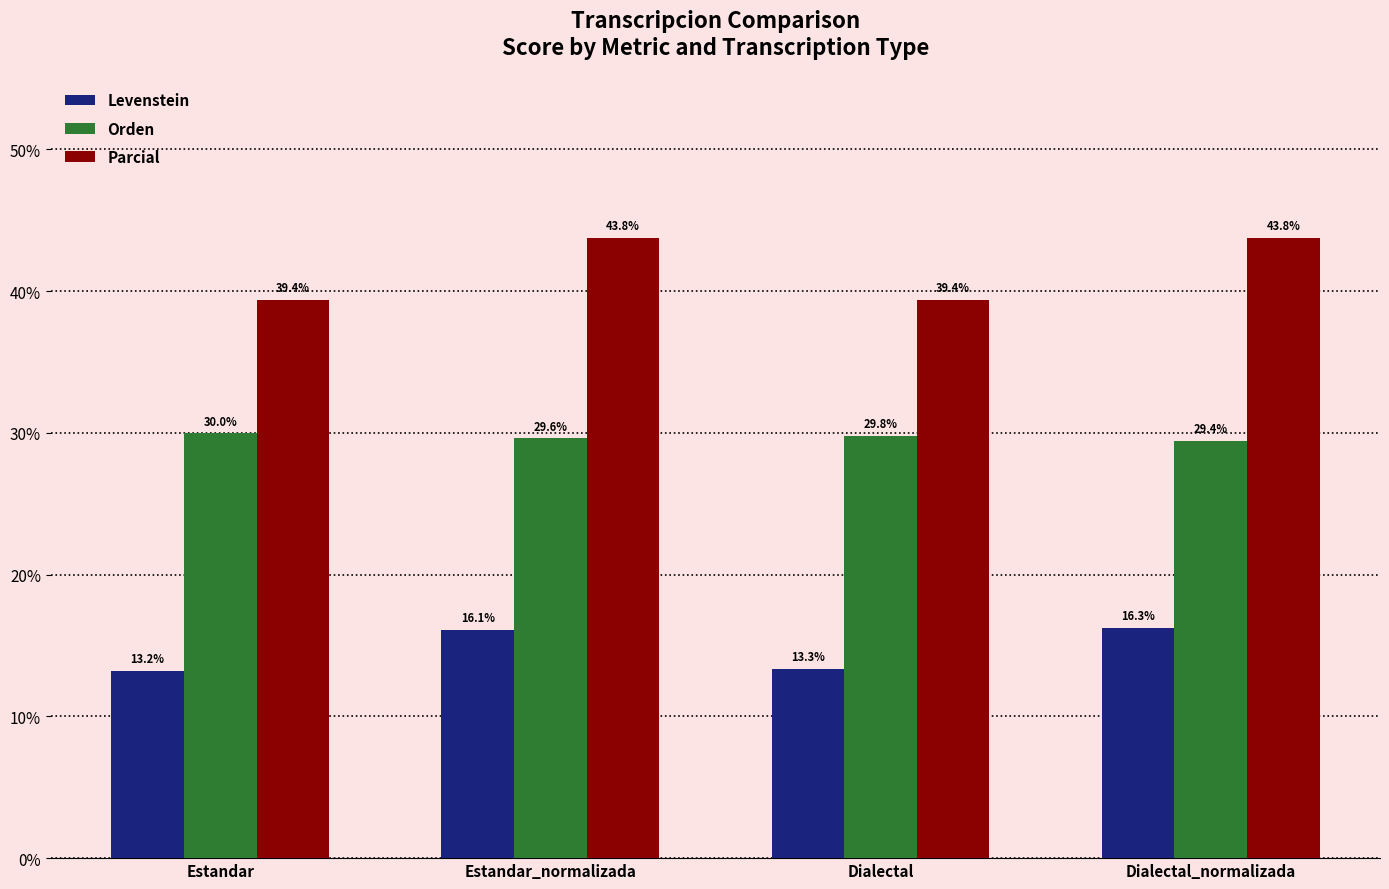

Read the Levenstein value at Estandar.

13.2